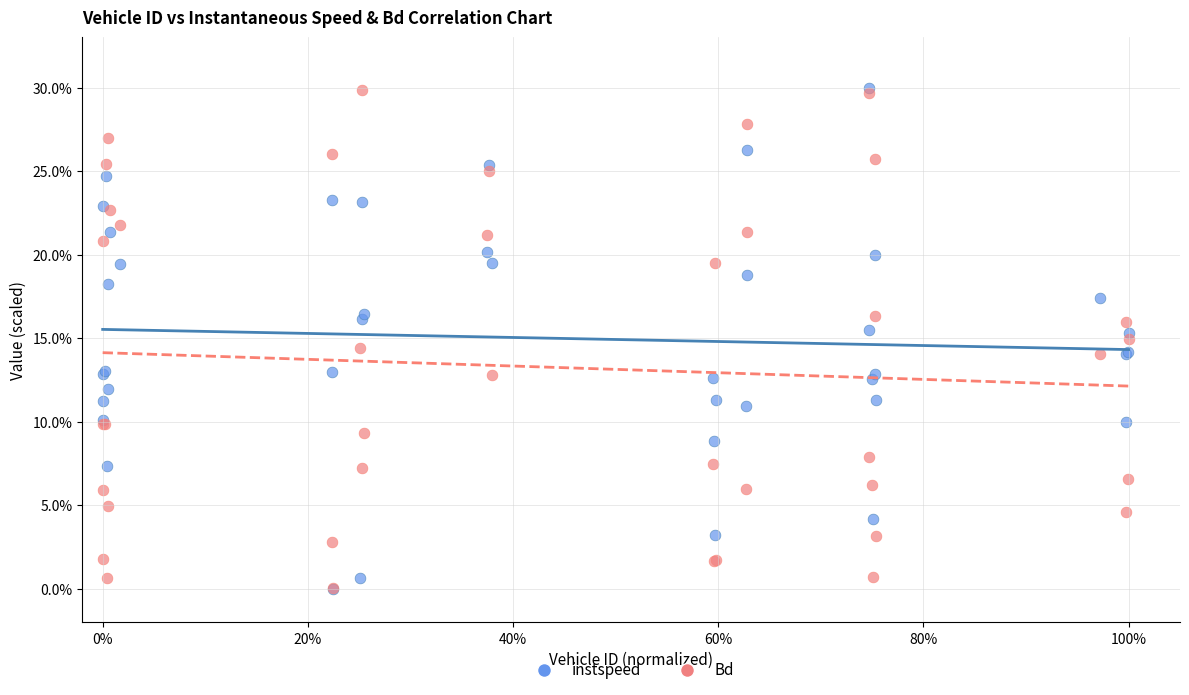

What are all the series names shown in the legend?

instspeed, Bd